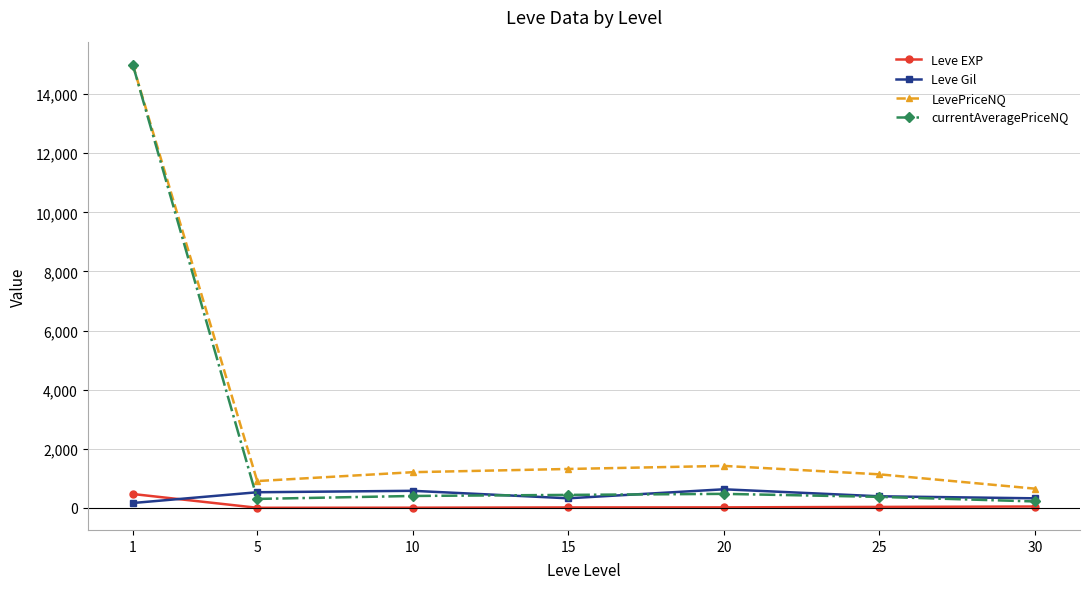

What is the difference between the maximum and minimum values in the Leve Gil series?

464.8